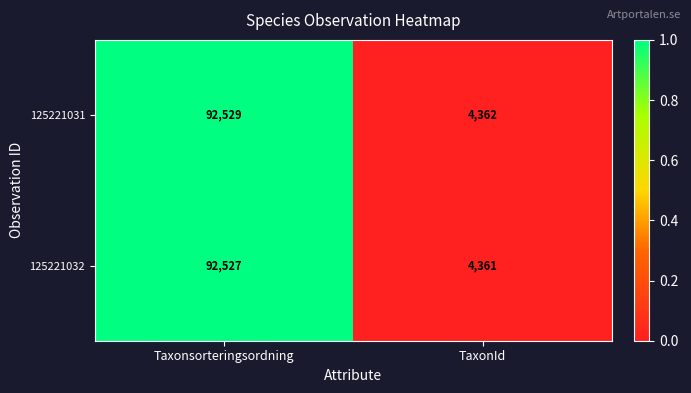

Which series has the widest spread of values?

125221031